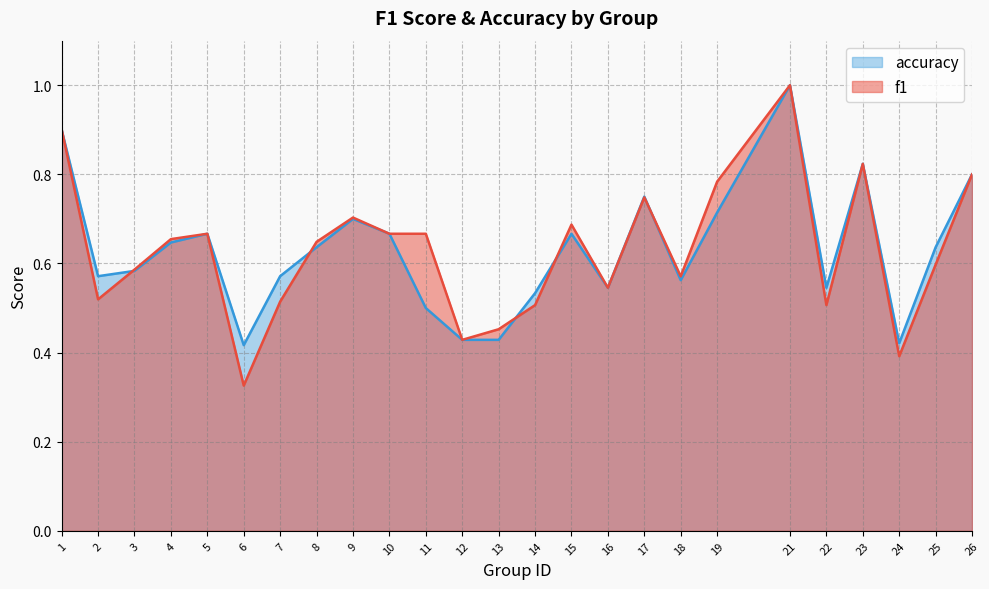

Does the chart have visible grid lines?

Yes